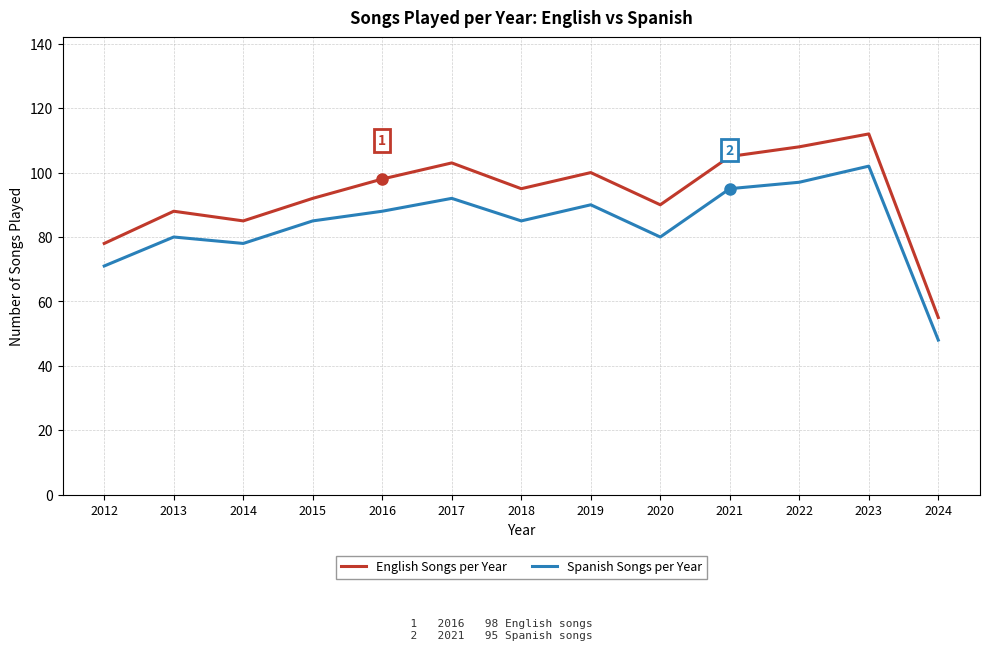

Which category has the lowest value in the Spanish Songs per Year series?

2024